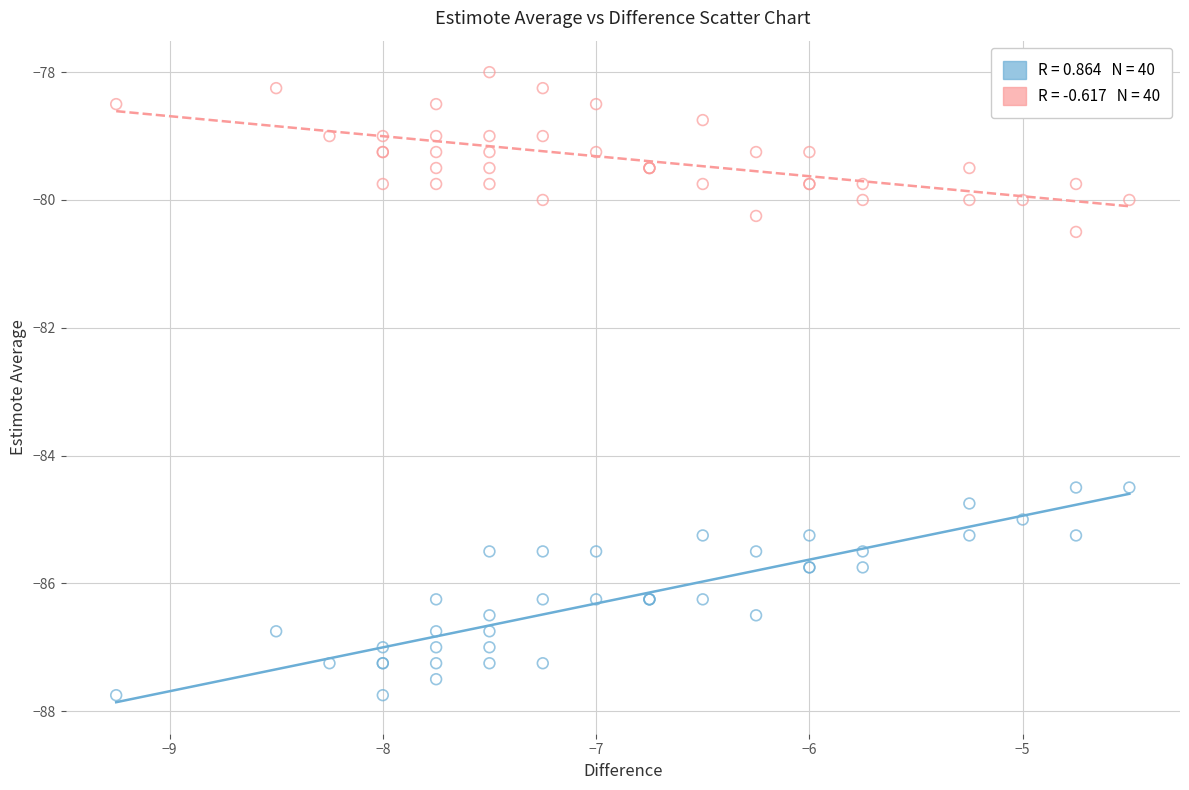

Across all series, what Y value is closest to -82?

-80.5